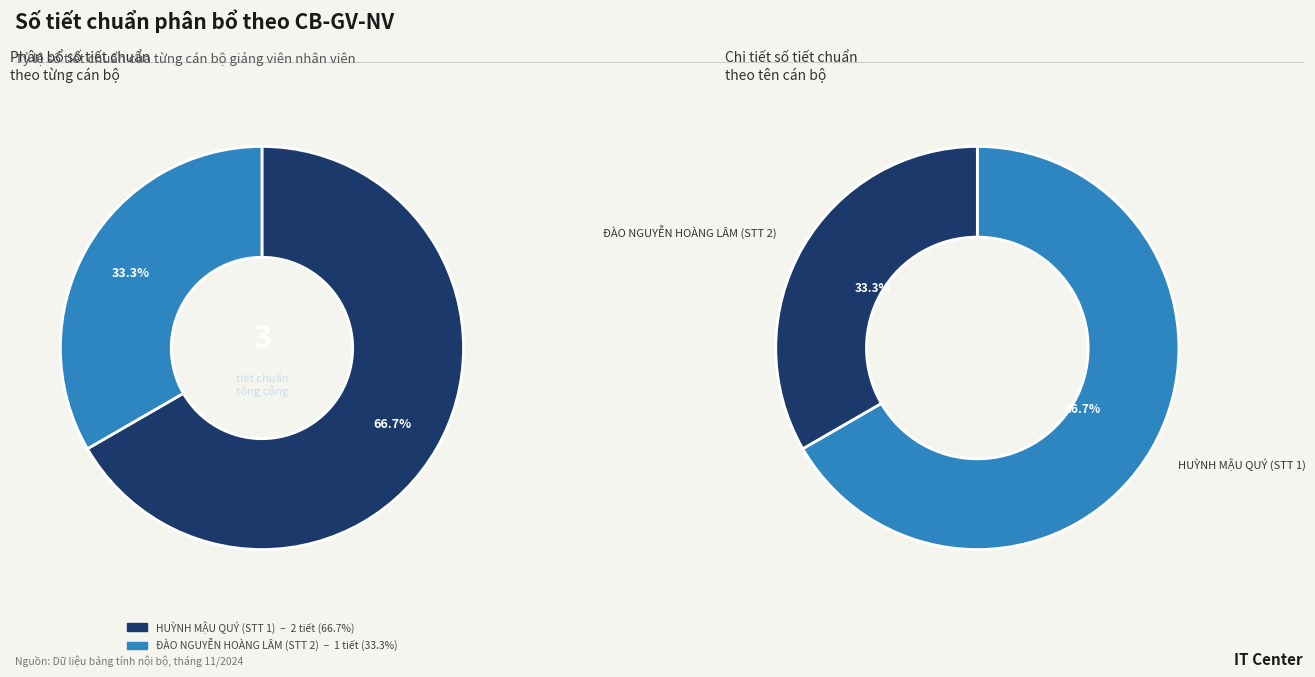

Combined, what portion of the pie is HUỲNH MẬU QUÝ (STT 1) and ĐÀO NGUYỄN HOÀNG LÂM (STT 2)?

100.0%